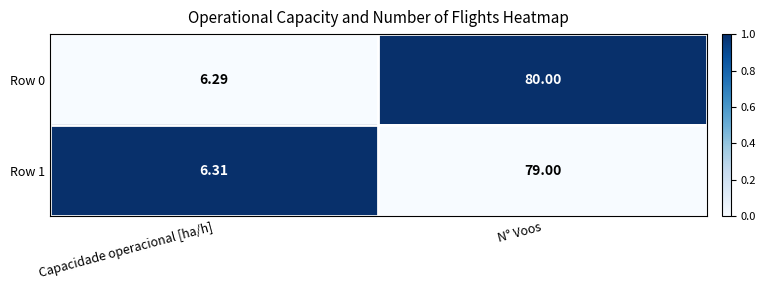

What is the greatest value displayed?

80.0